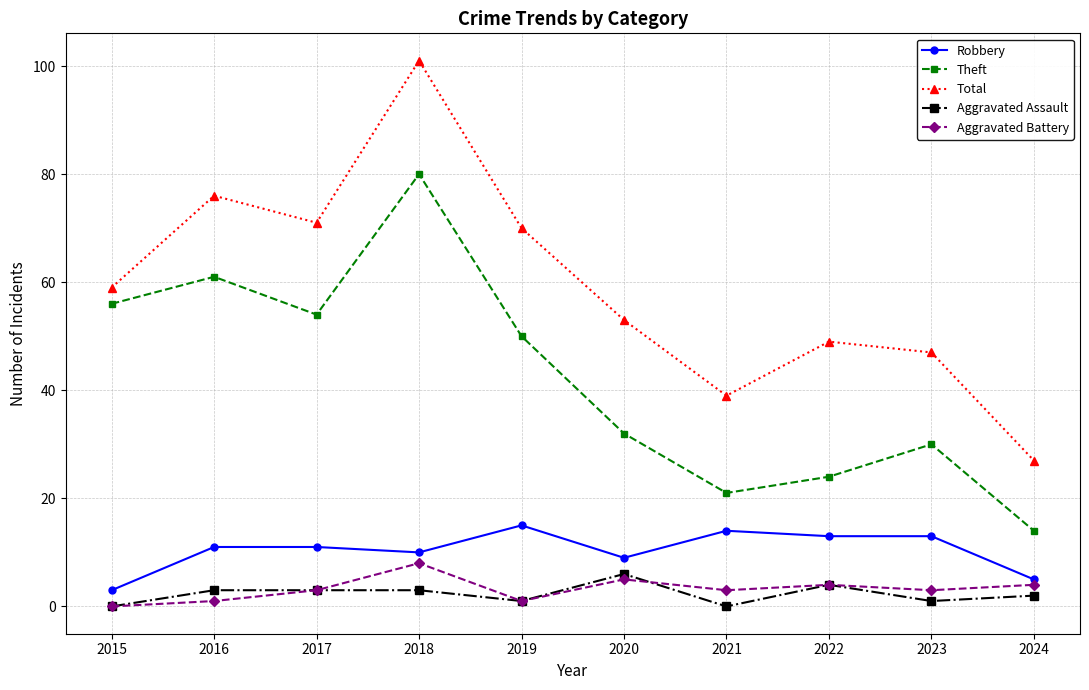

True or false: Theft and Total intersect in this chart.

False